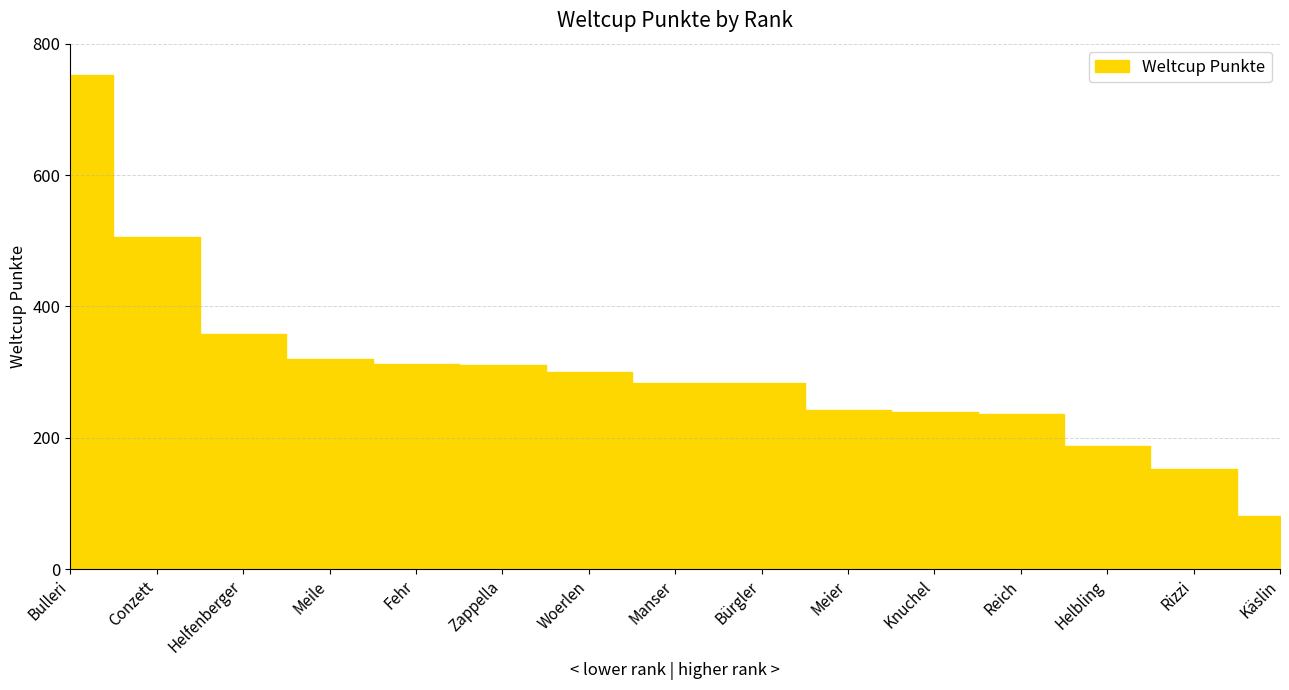

Rank the categories by value from highest to lowest.

Bulleri, Conzett, Helfenberger, Meile, Fehr, Zappella, Woerlen, Manser, Bürgler, Meier, Knuchel, Reich, Helbling, Rizzi, Käslin